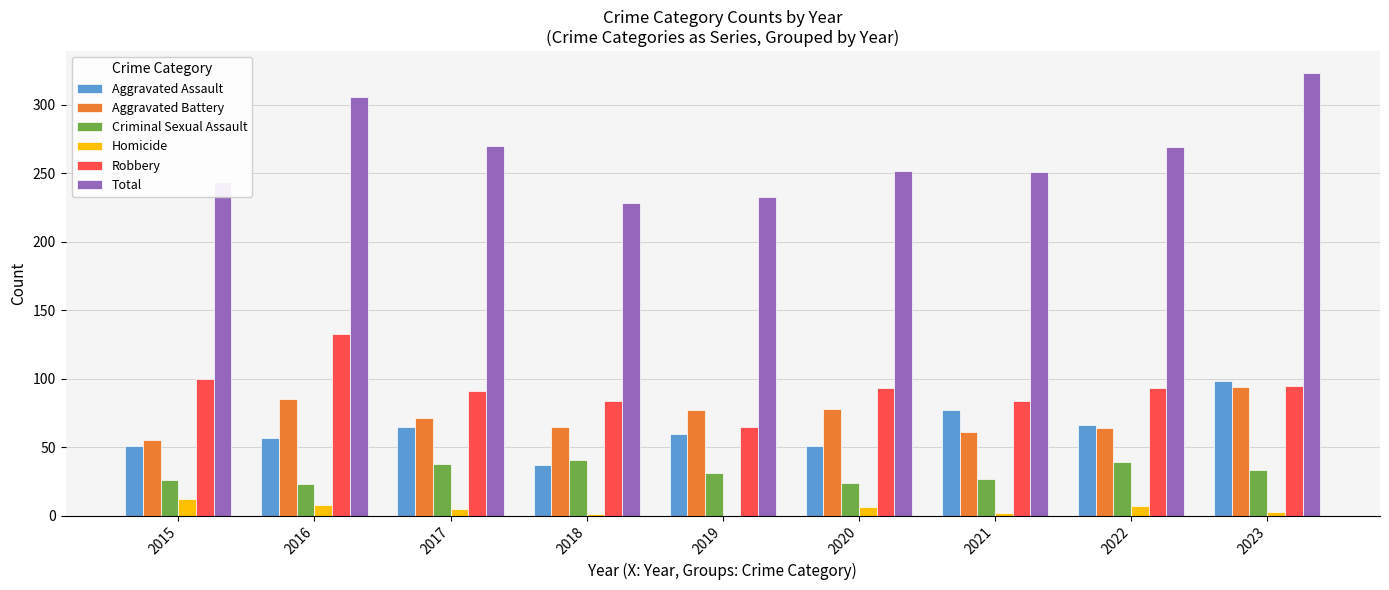

Which series has the largest total across all categories?

Total